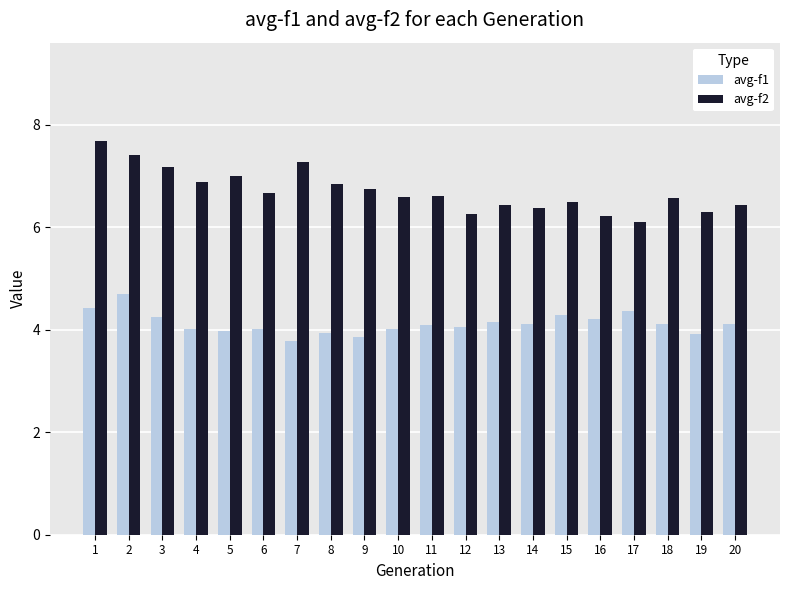

Rank the series by their average value, from lowest to highest.

avg-f1, avg-f2